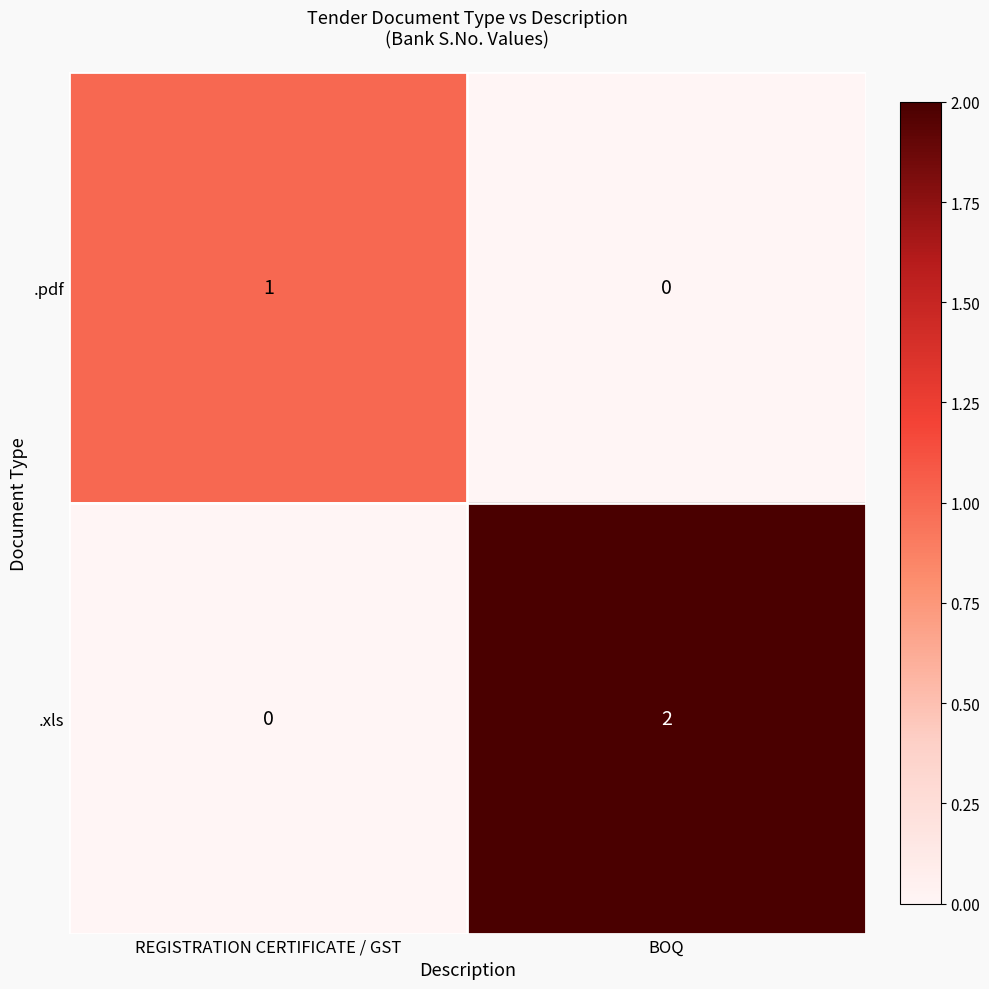

True or false: .xls has a value of 1 at REGISTRATION CERTIFICATE / GST.

False